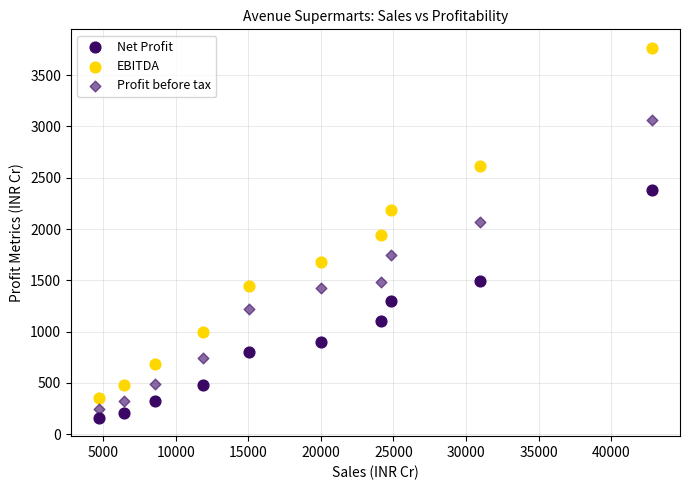

Count the number of points in this scatter plot.

30